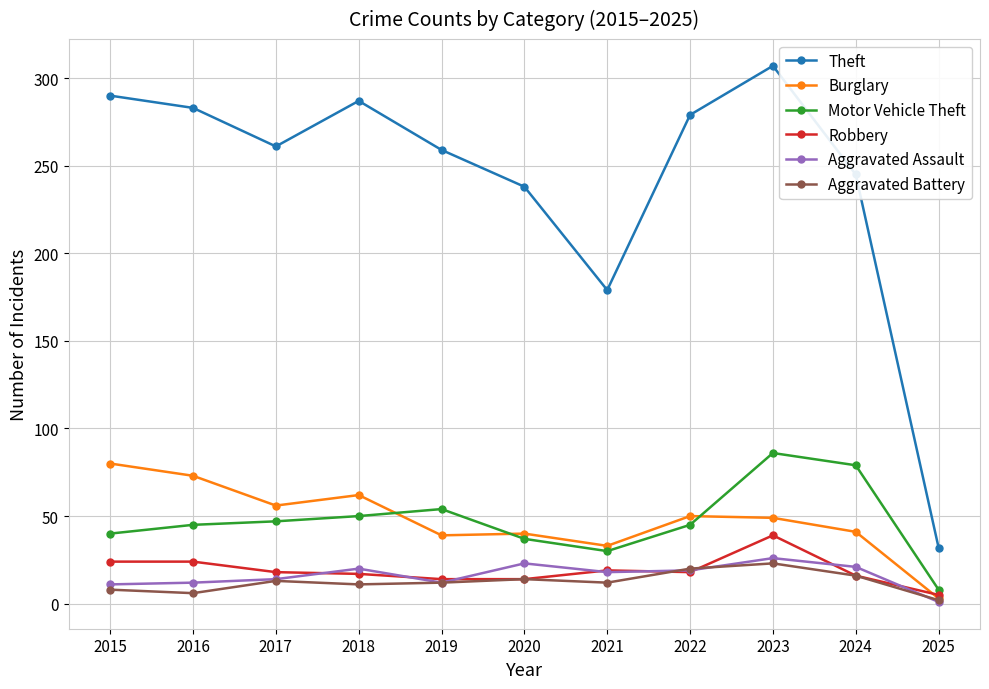

True or false: Theft and Robbery intersect in this chart.

False